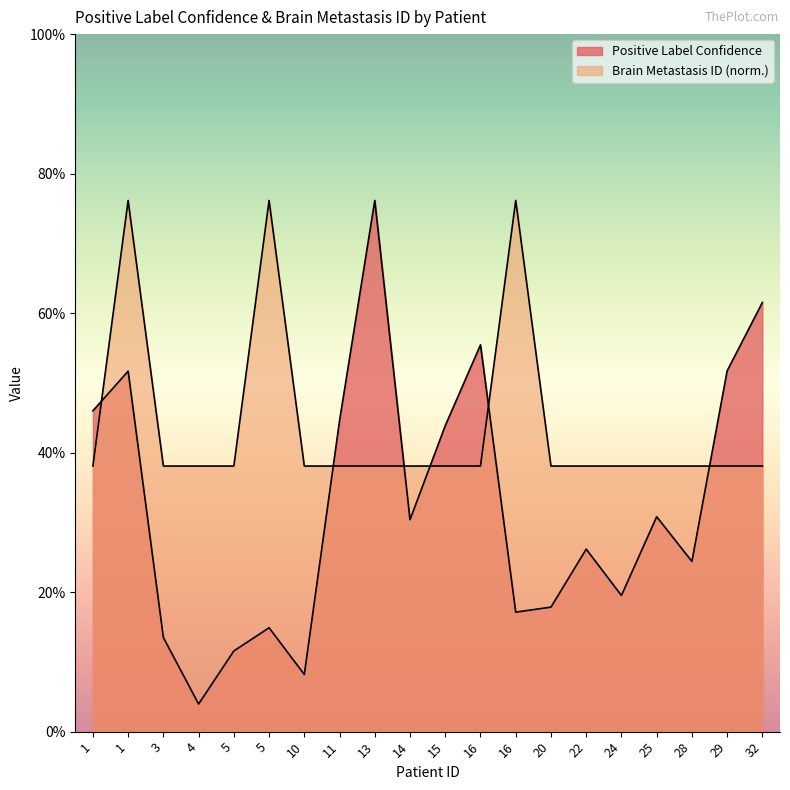

List the labels in order of Positive Label Confidence value, largest first.

13, 32, 16, 29, 1, 1, 11, 15, 25, 14, 22, 28, 24, 20, 16, 5, 3, 5, 10, 4